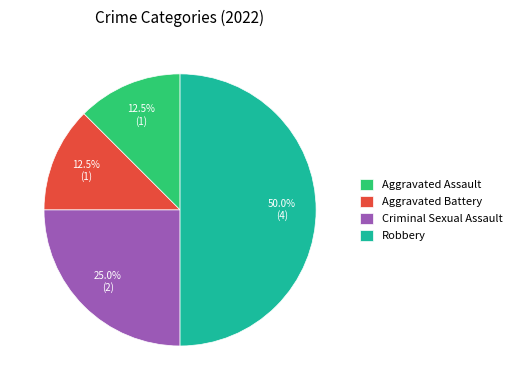

What is the largest slice in the pie chart?

Robbery